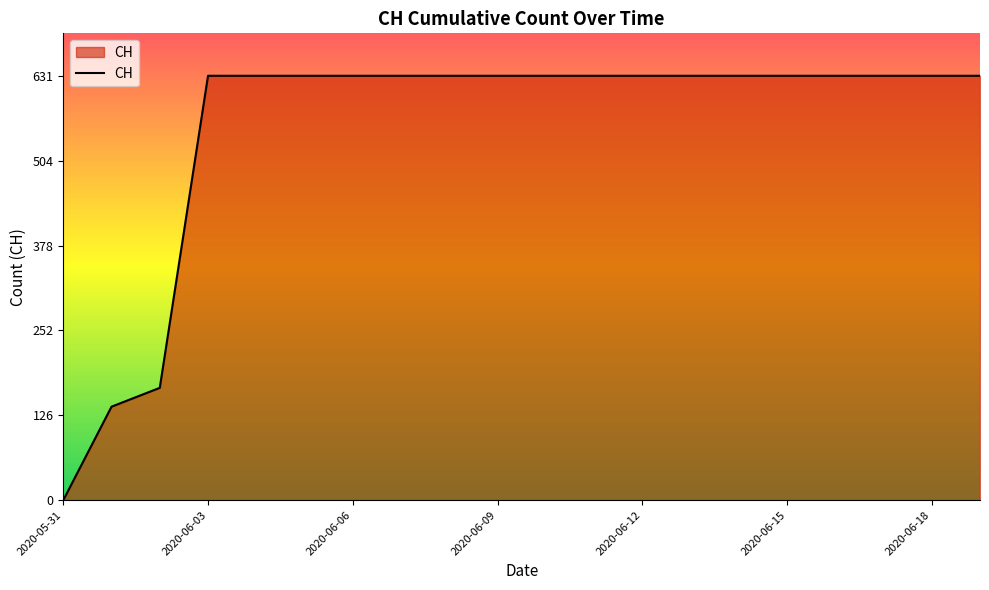

Reading left to right, transcribe all the data shown in this chart.

0	139	167	631	631	631	631	631	631	631	631	631	631	631	631	631	631	631	631	631